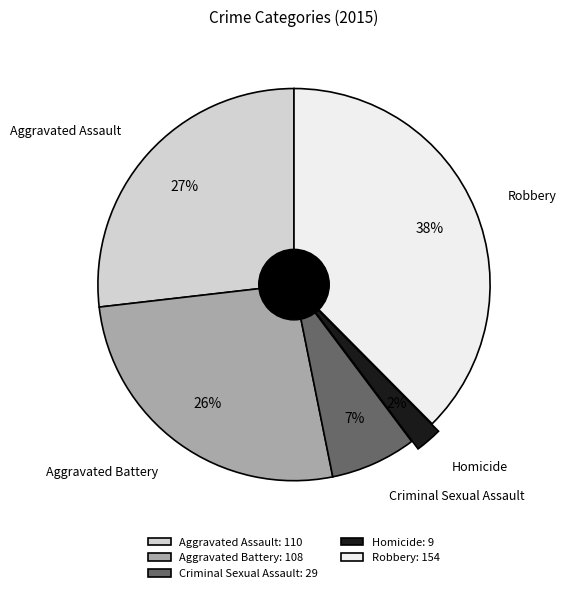

What percentage is the Aggravated Battery slice, to the nearest percent?

26%